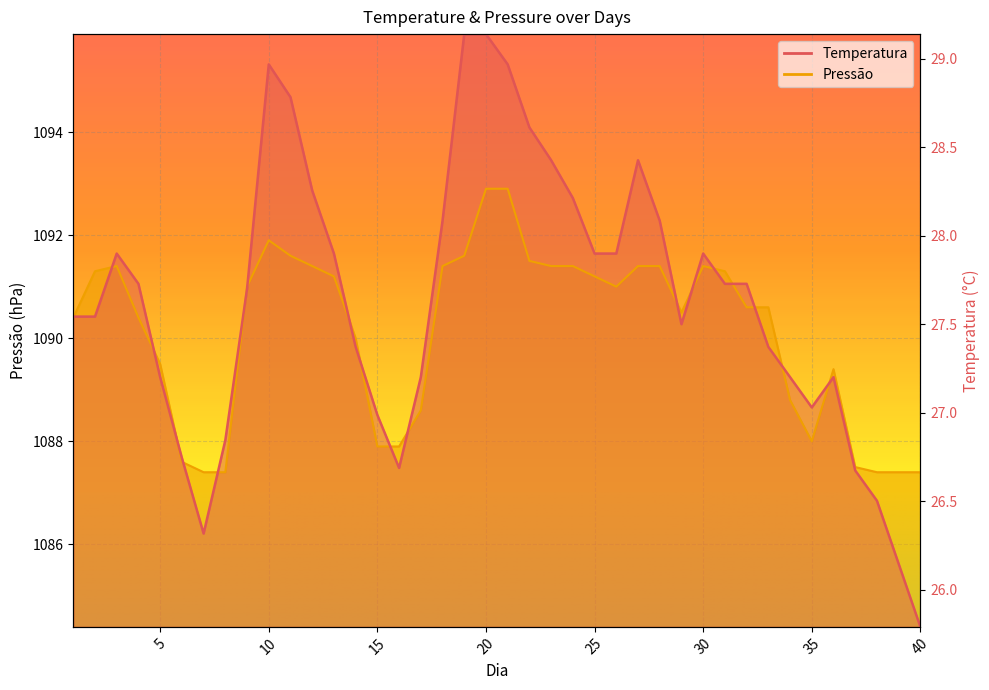

What is the minimum value for Pressão?

1087.4